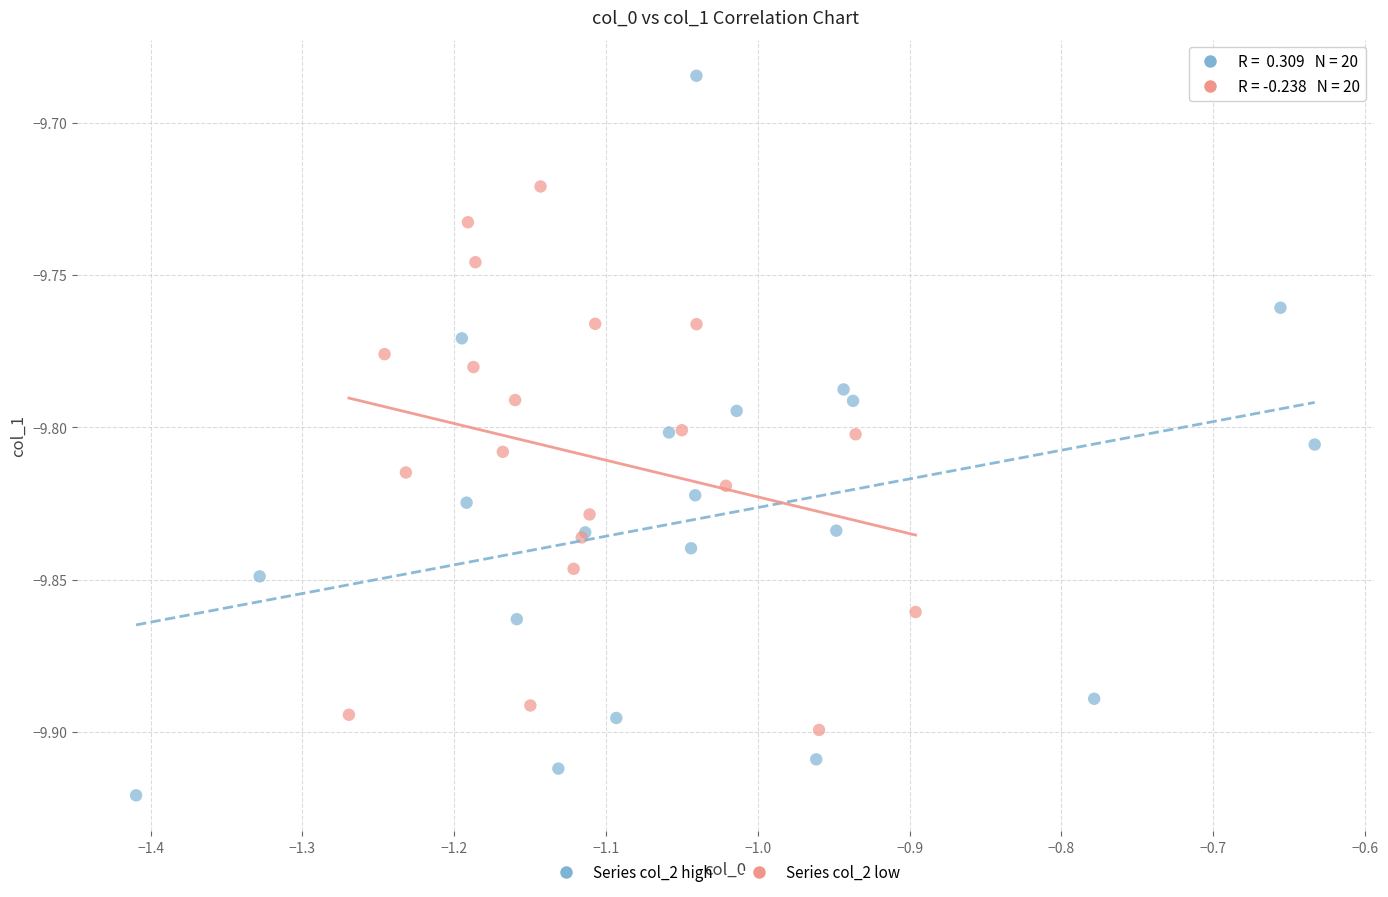

What are all the series names shown in the legend?

Series col_2 high, Series col_2 low